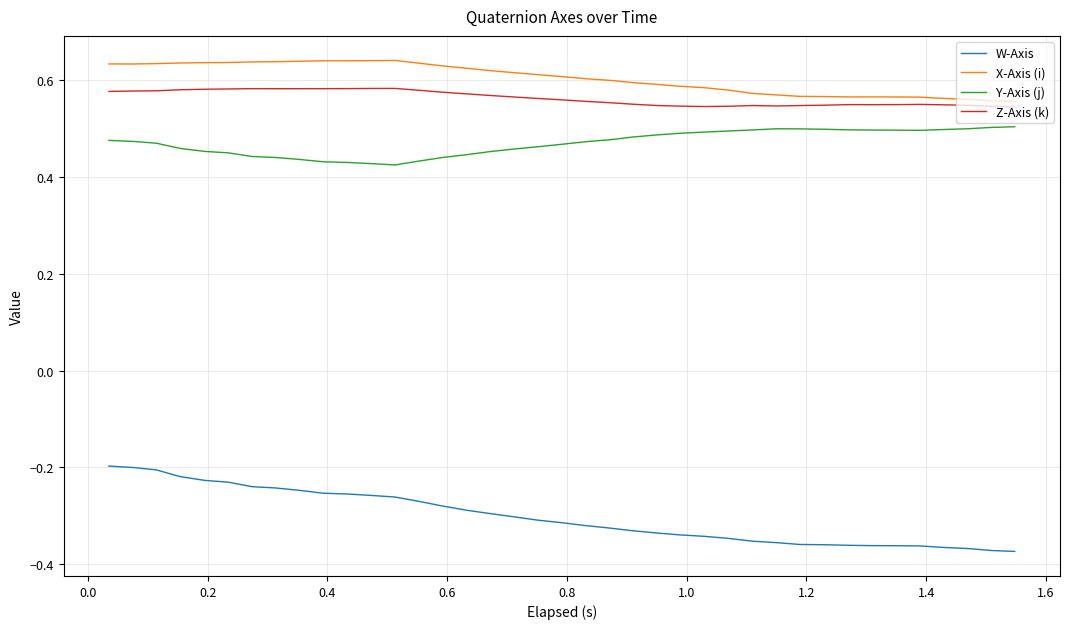

List the series in order of their peak value, highest first.

X-Axis (i), Z-Axis (k), Y-Axis (j), W-Axis